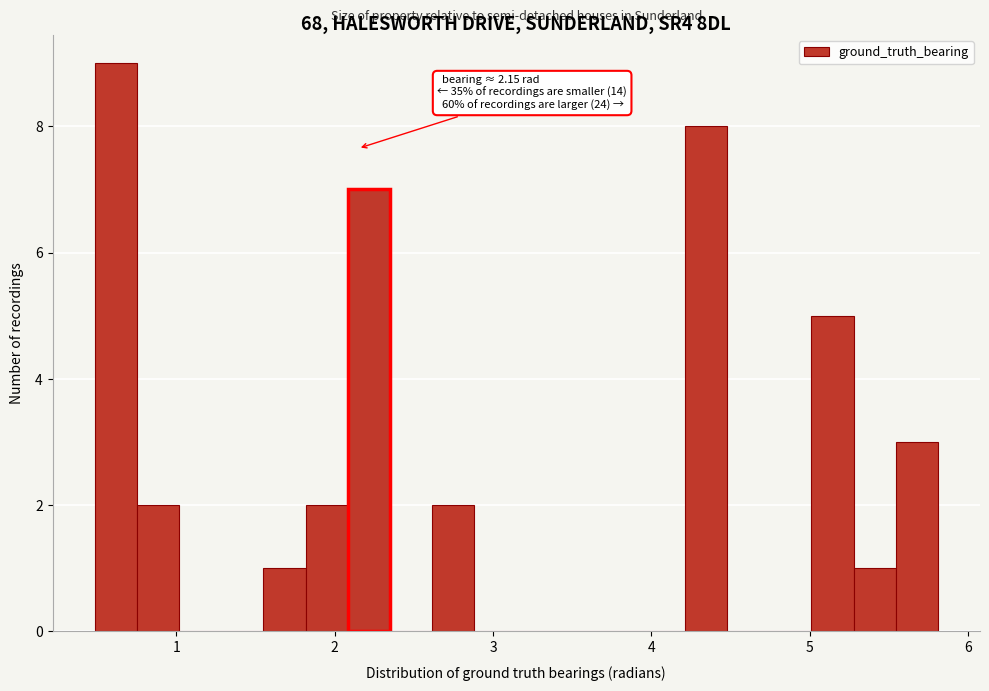

Read against the x-axis, roughly where is the centre of the tallest bar?

0.6